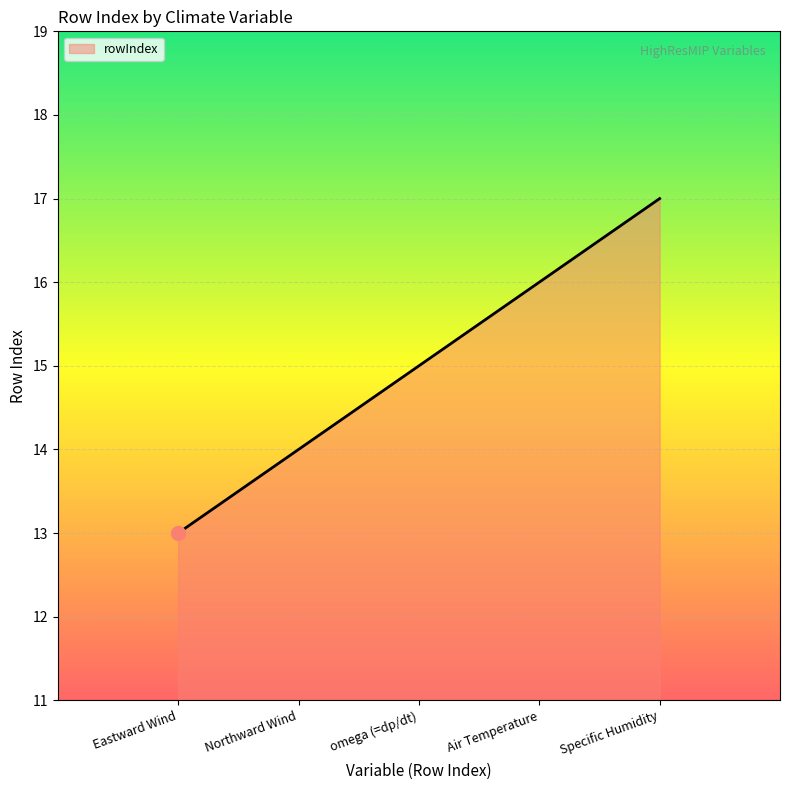

List the labels in order of value, smallest first.

Eastward Wind, Northward Wind, omega (=dp/dt), Air Temperature, Specific Humidity